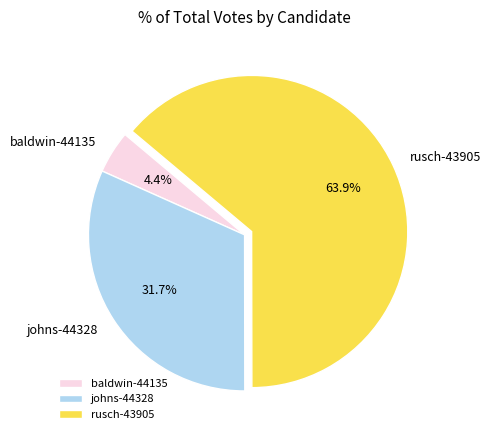

How much of the chart is everything except rusch-43905?

36.1%